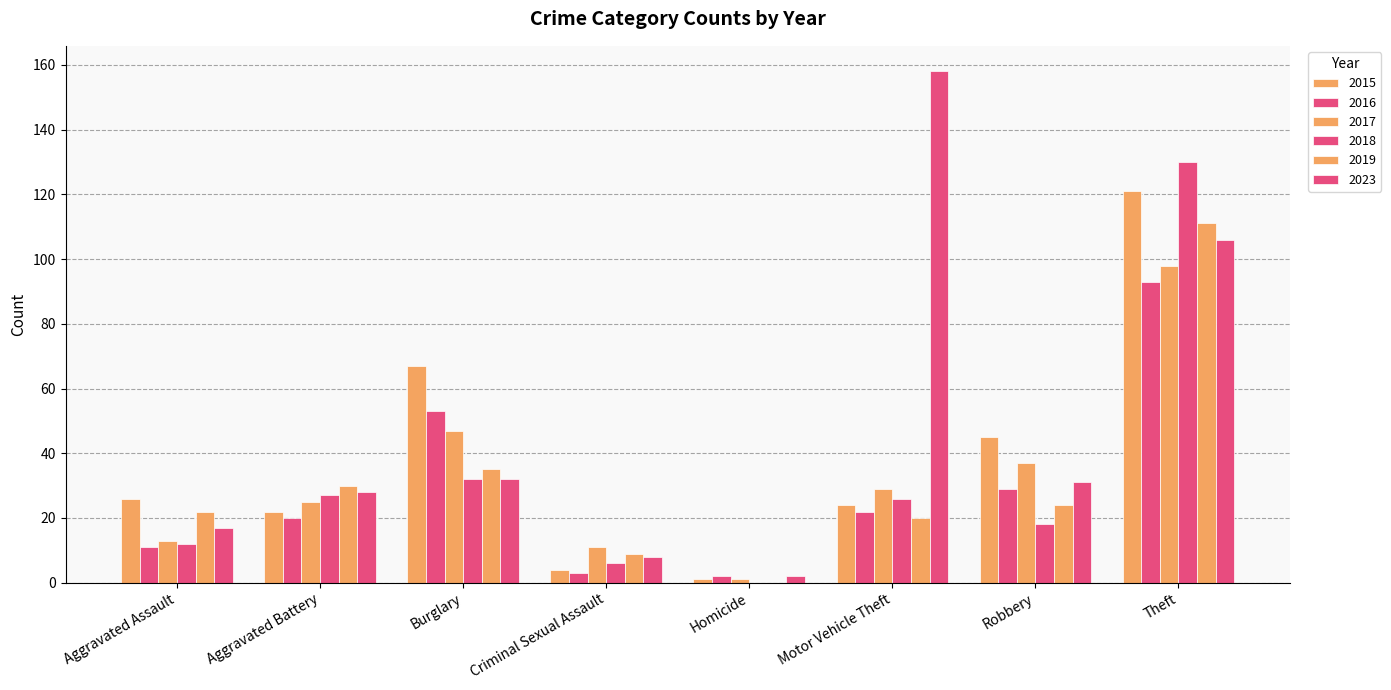

Which label corresponds to the largest value in the chart?

Motor Vehicle Theft